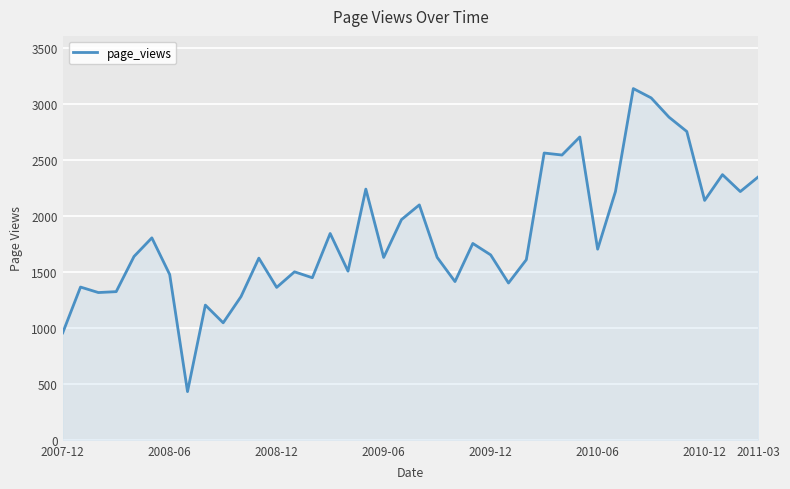

What is the greatest value displayed?

3134